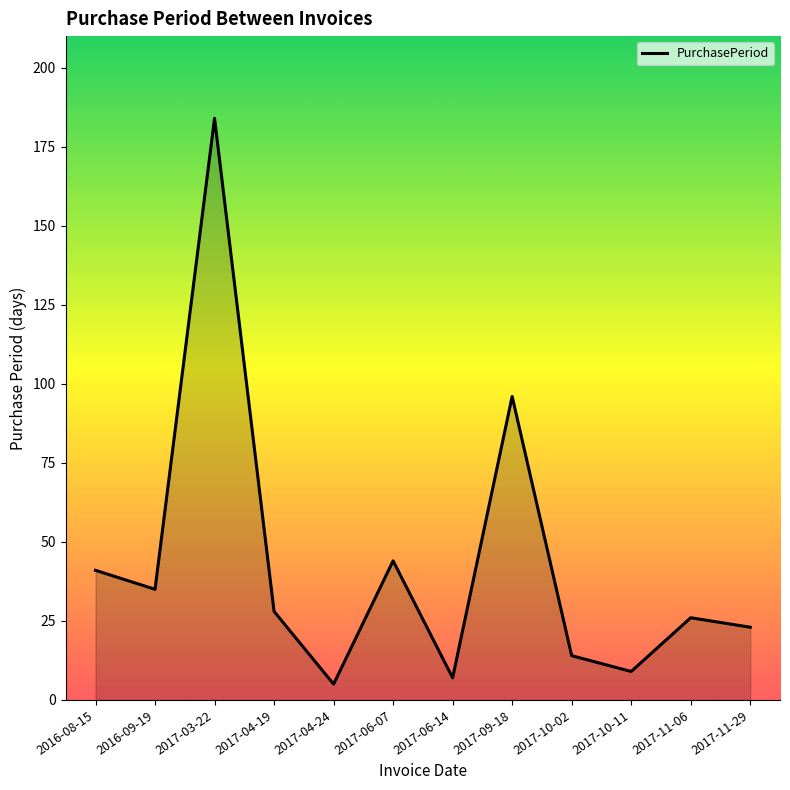

What is the average value?

43